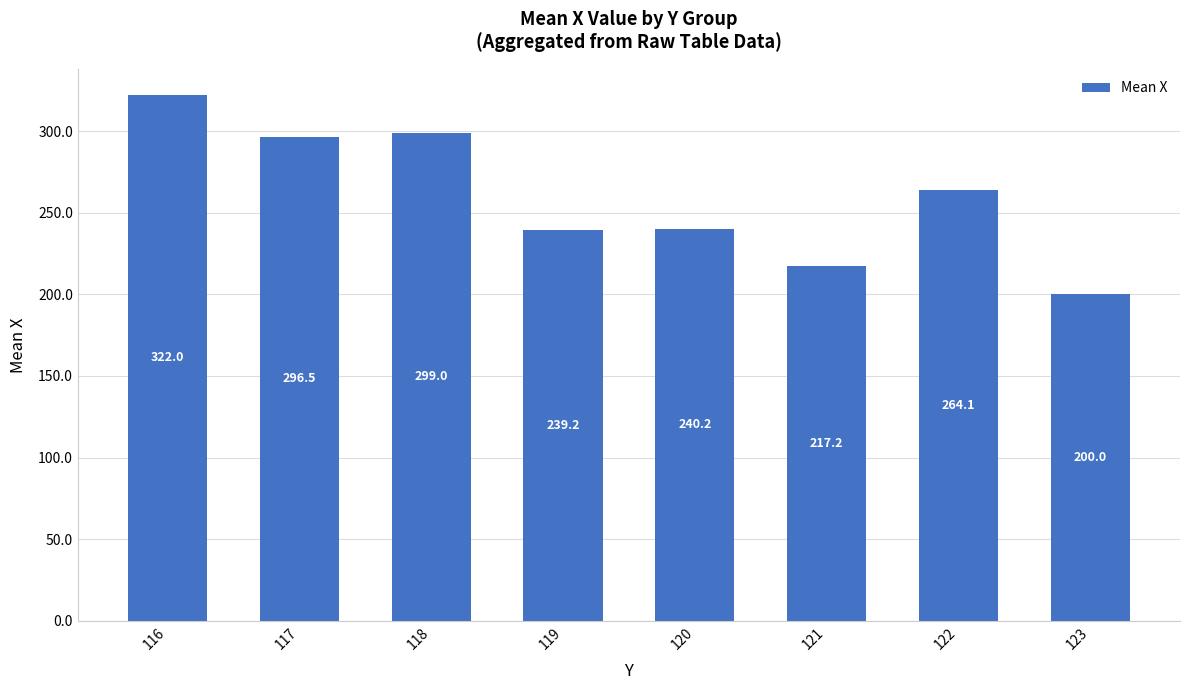

At which category does the chart reach its minimum across all series?

123